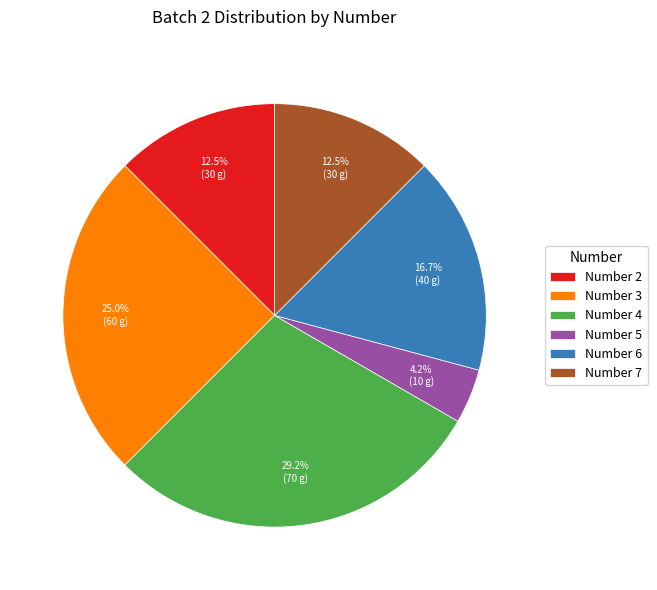

Does any single category account for the majority?

No